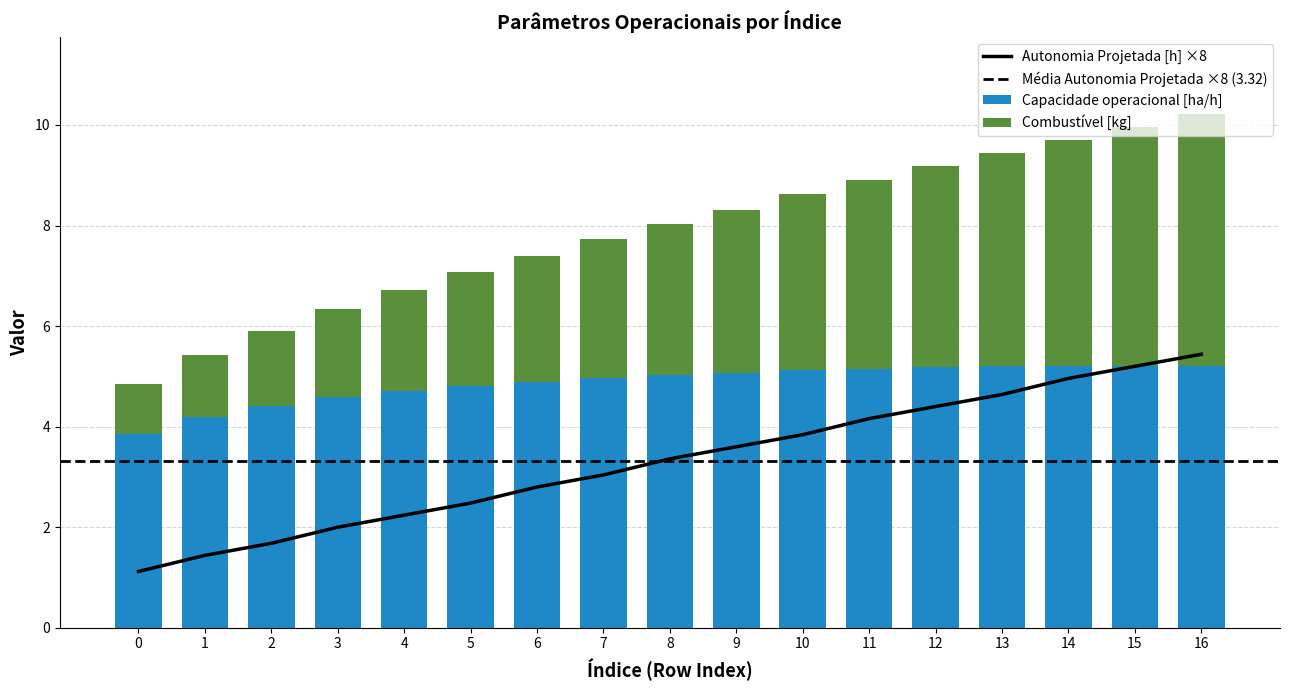

At which label is Combustivel [kg] closest to 3?

8